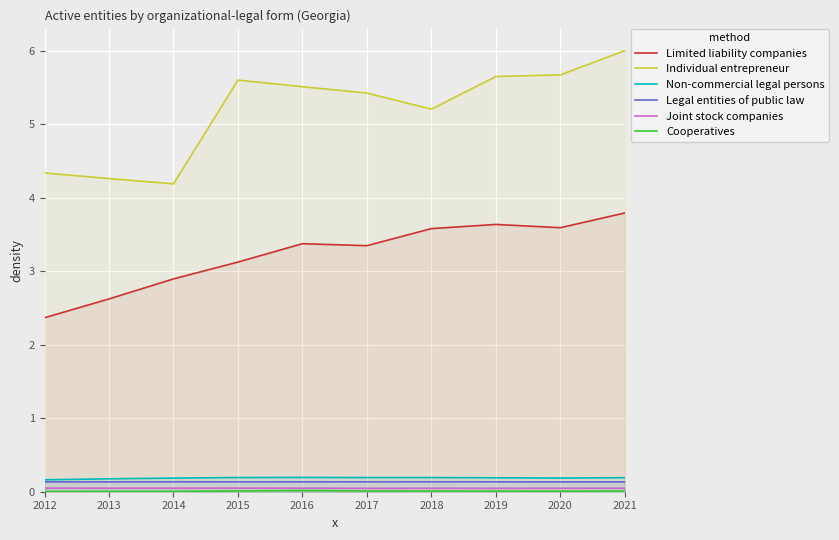

At which label does Joint stock companies reach its peak?

2012